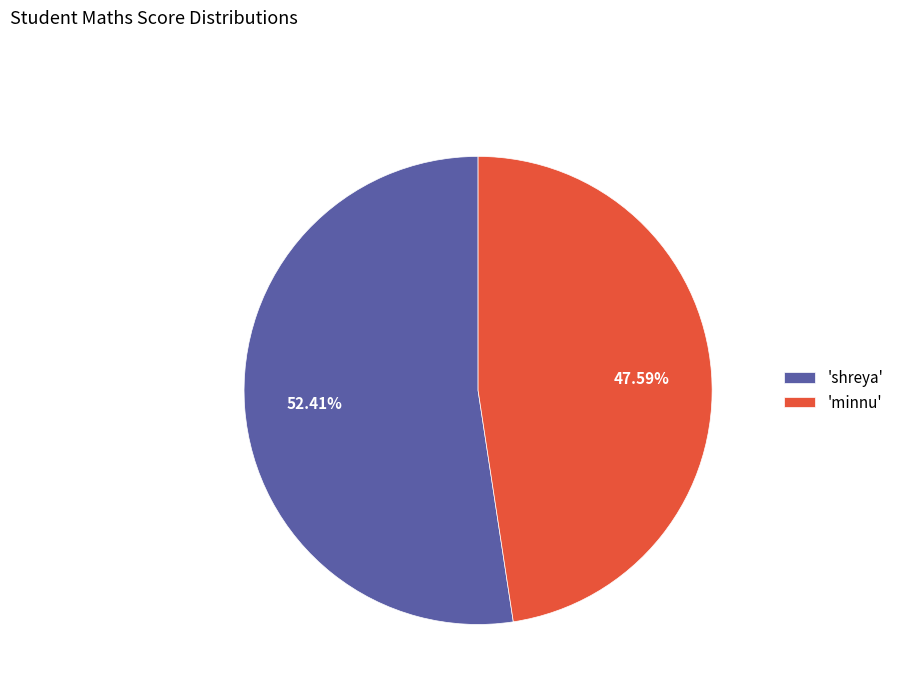

Is there a majority slice in this chart?

Yes